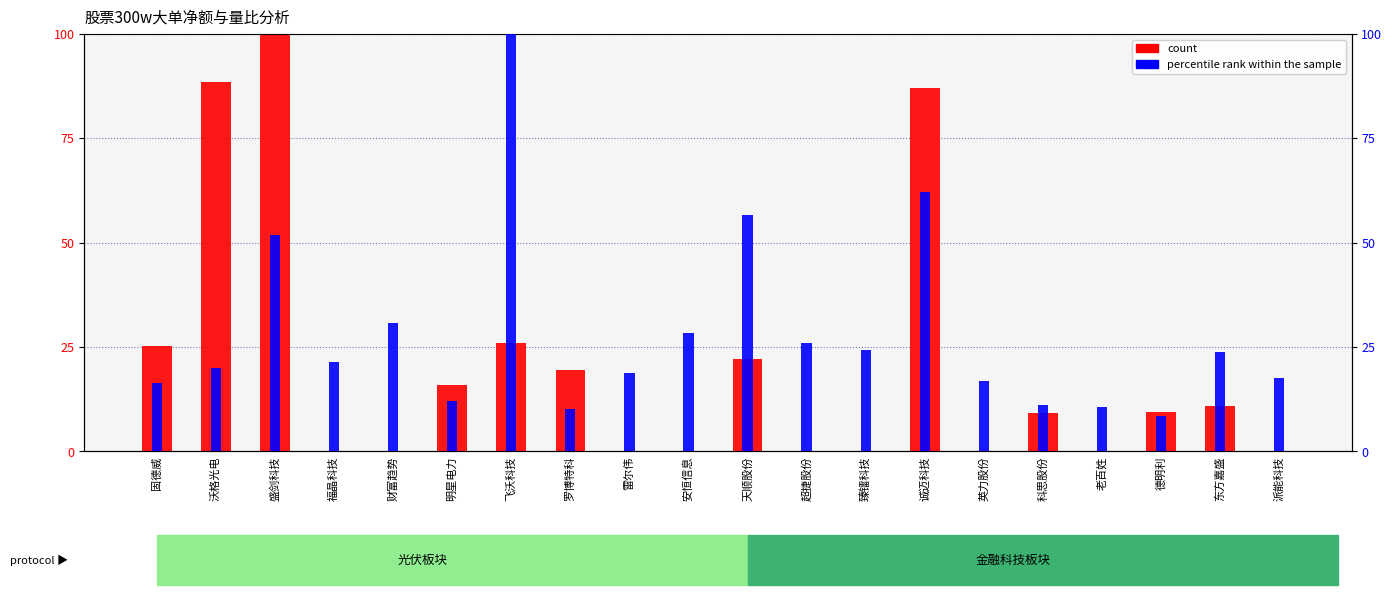

True or false: percentile rank within the sample has a value of 50.3 at 财富趋势.

False